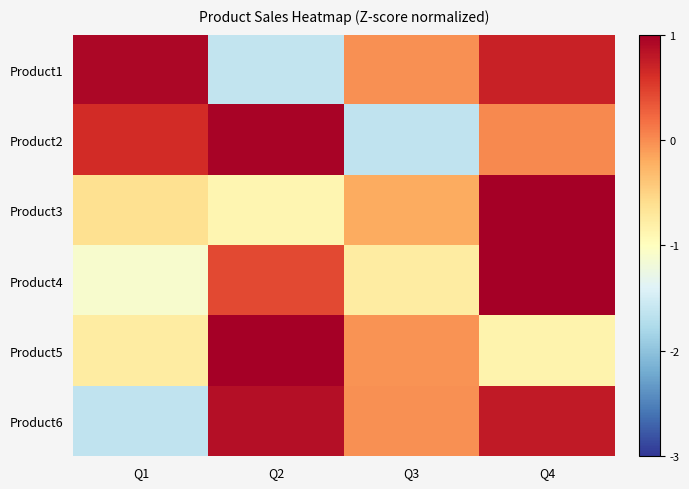

Which has a higher value, Q3 or Q1?

Q1